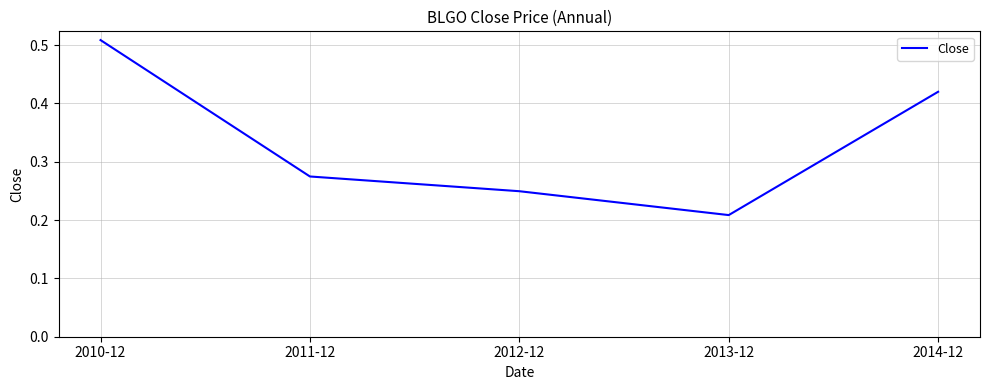

What position from the right is 2013-12?

2